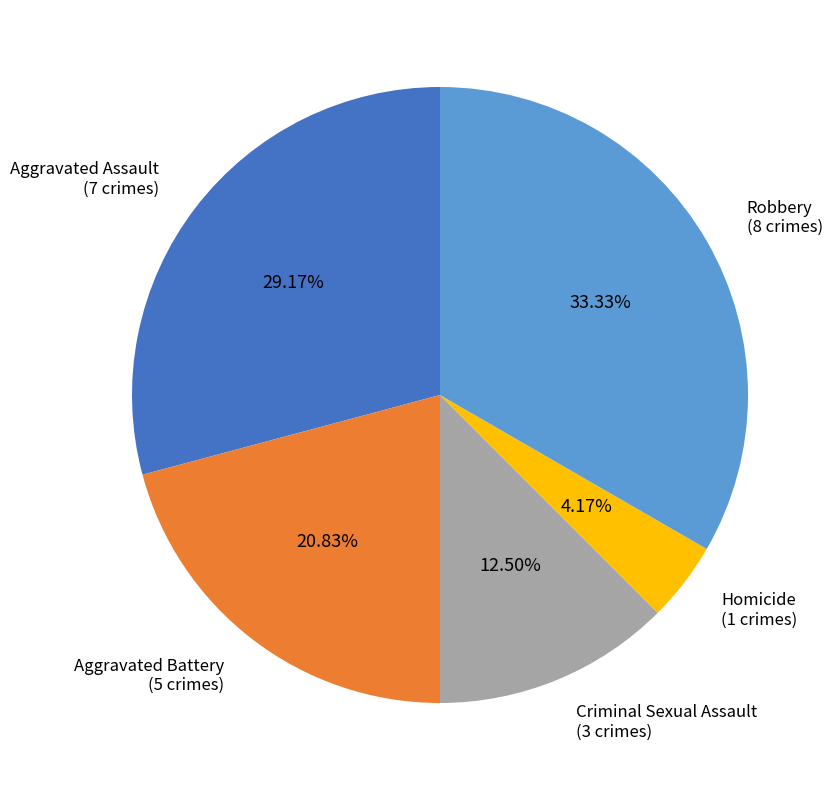

How many segments does this pie chart have?

5